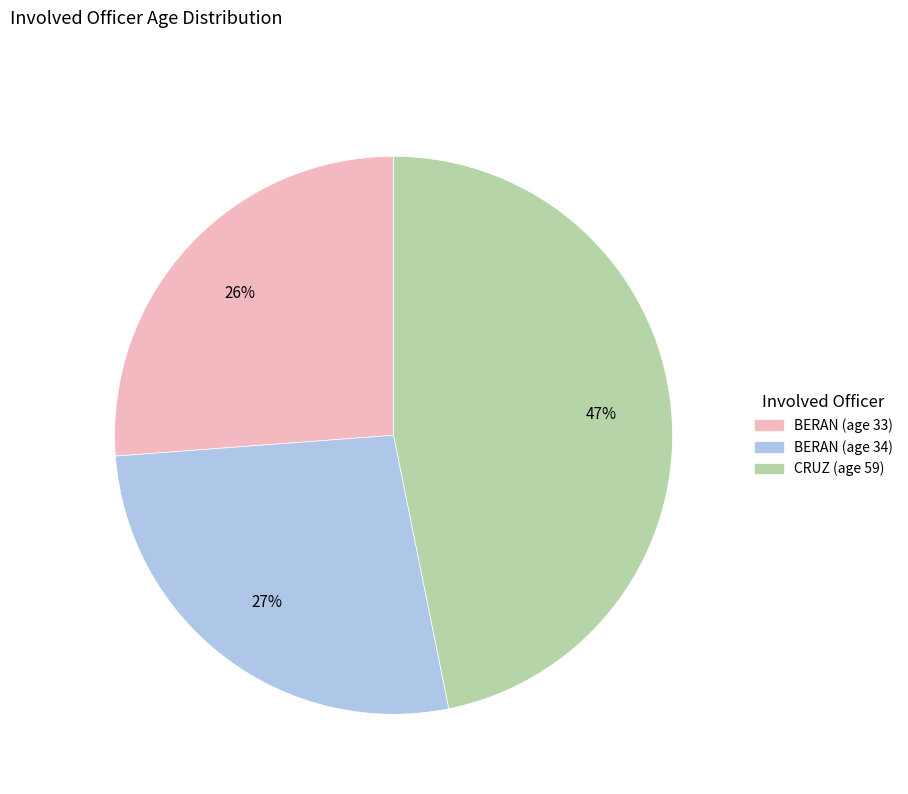

How many slices are in this pie chart?

3